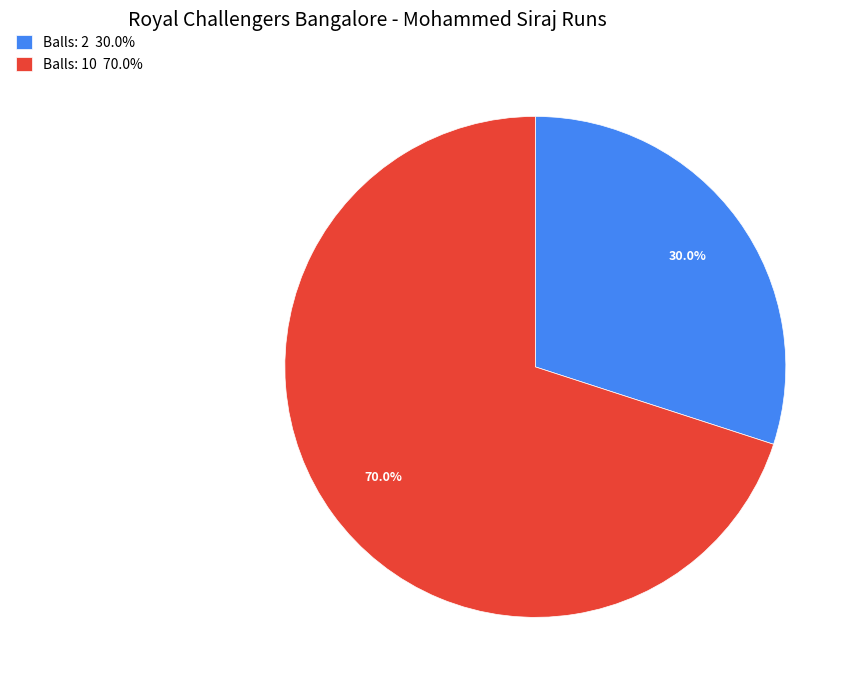

To the nearest percent, what is the average slice percentage?

50%